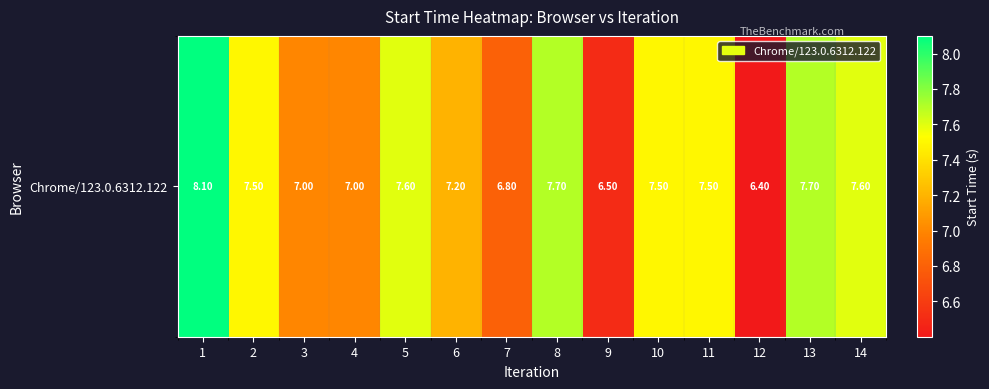

Which has a higher value, 2 or 13?

13